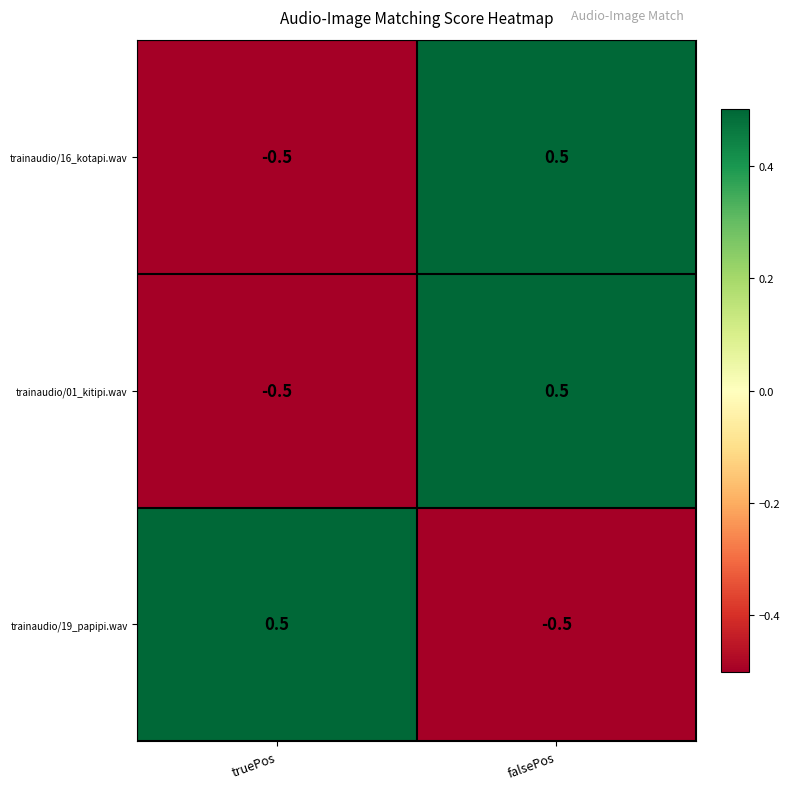

Reading right to left, list all the values displayed in this chart.

trainaudio/16_kotapi.wav: 0.5	-0.5
trainaudio/01_kitipi.wav: 0.5	-0.5
trainaudio/19_papipi.wav: -0.5	0.5